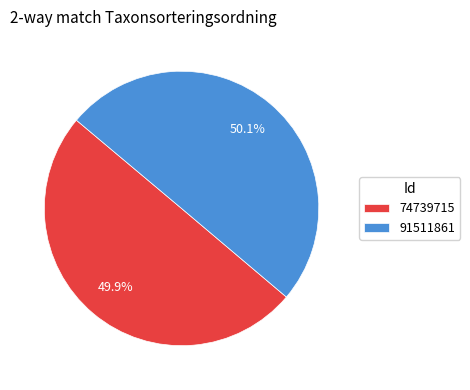

To the nearest percent, what percentage of the pie is 91511861?

50%